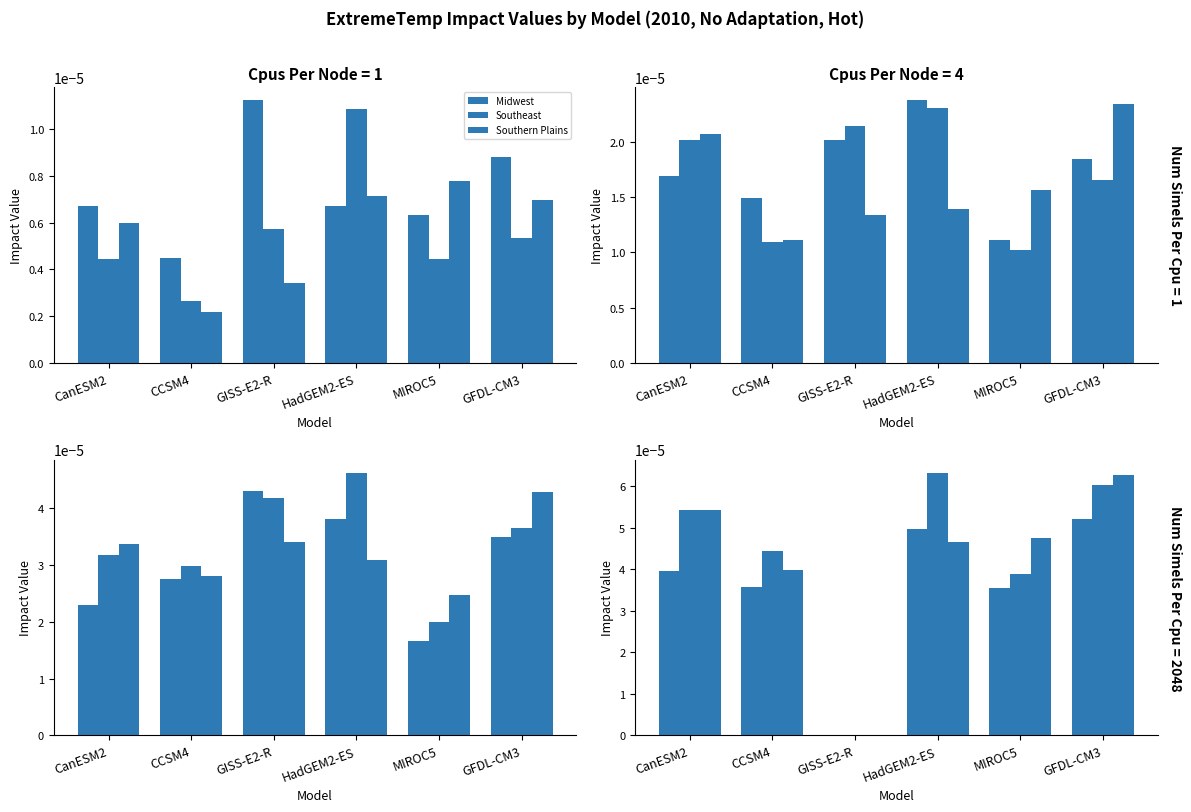

At how many categories does at least one series exceed 0?

5